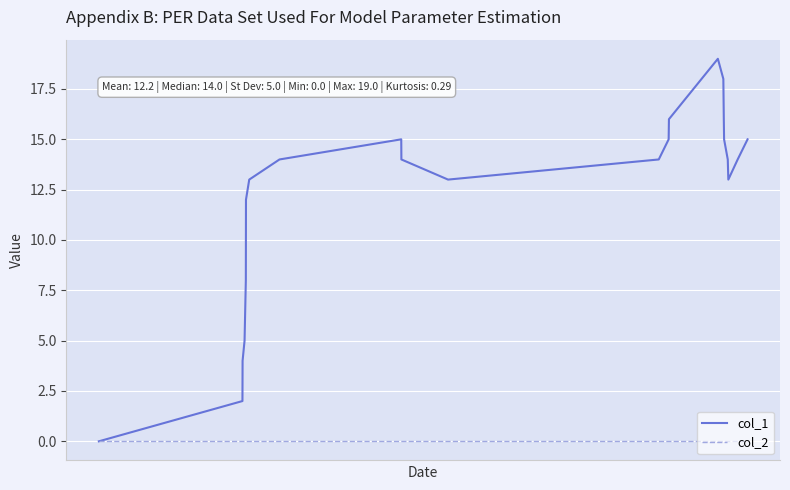

How many lines are shown in the chart?

2